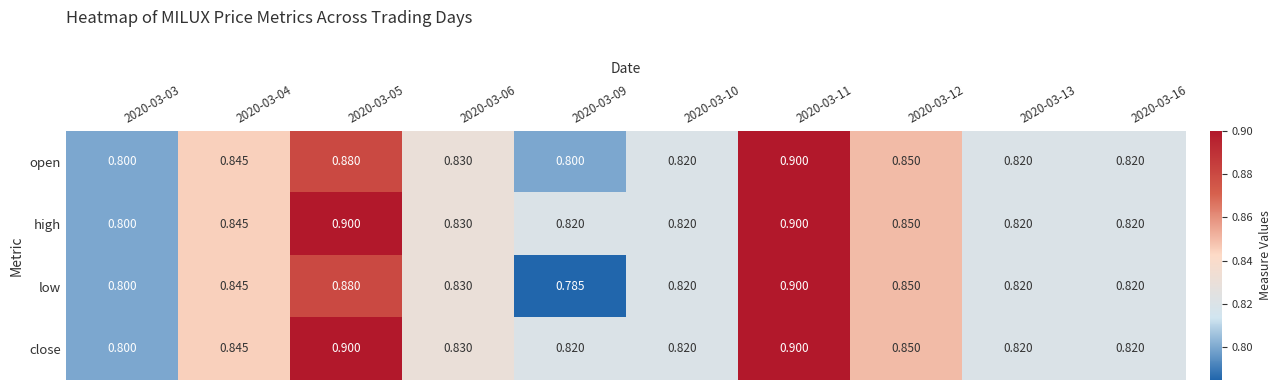

Count the number of categories in the chart.

10